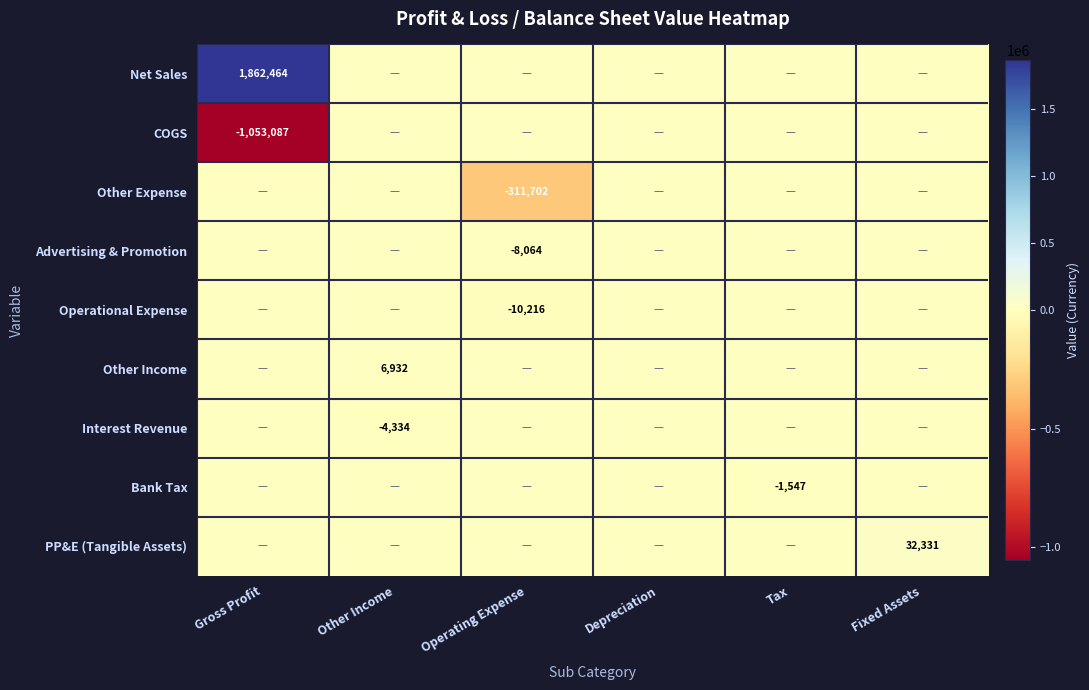

Between Other Income and Gross Profit, which is larger?

Gross Profit